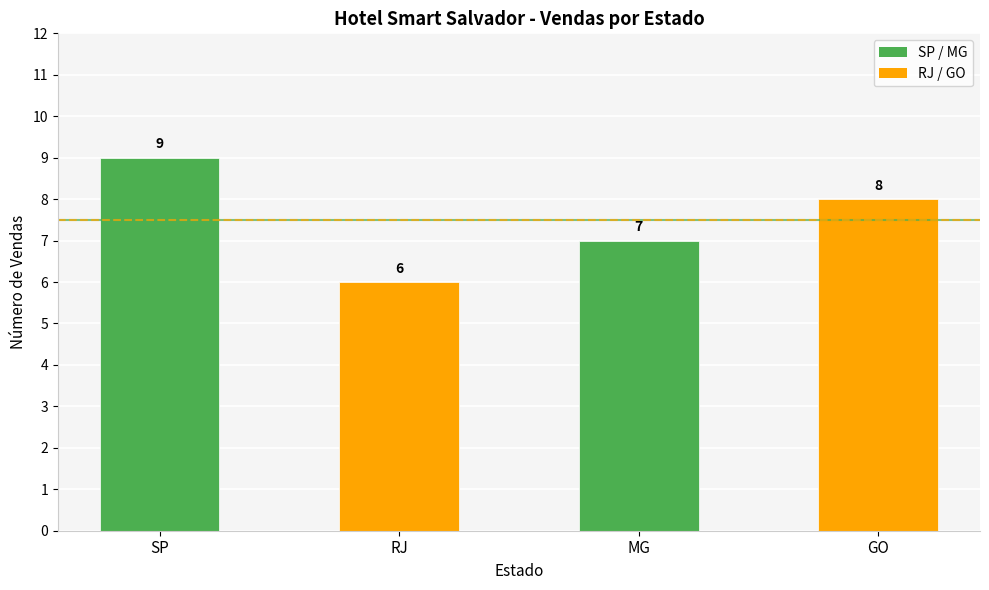

Reading left to right, what are all the values shown in this chart?

9	6	7	8